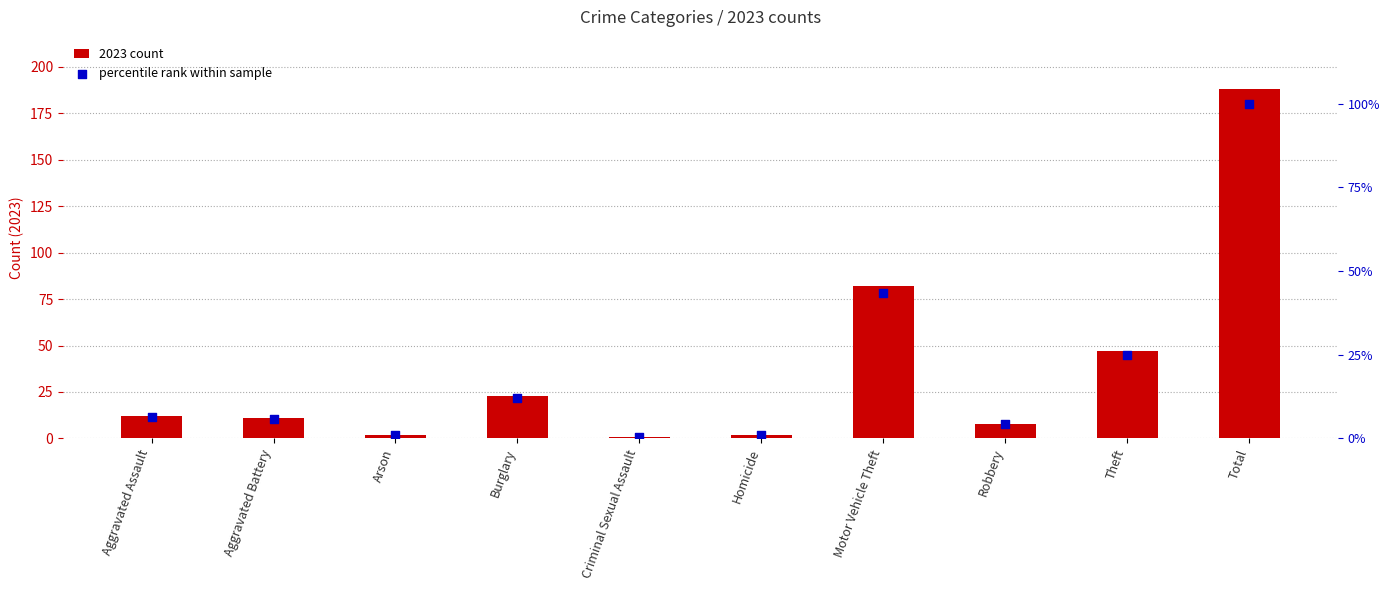

What is the total value across all series at Homicide?

3.1